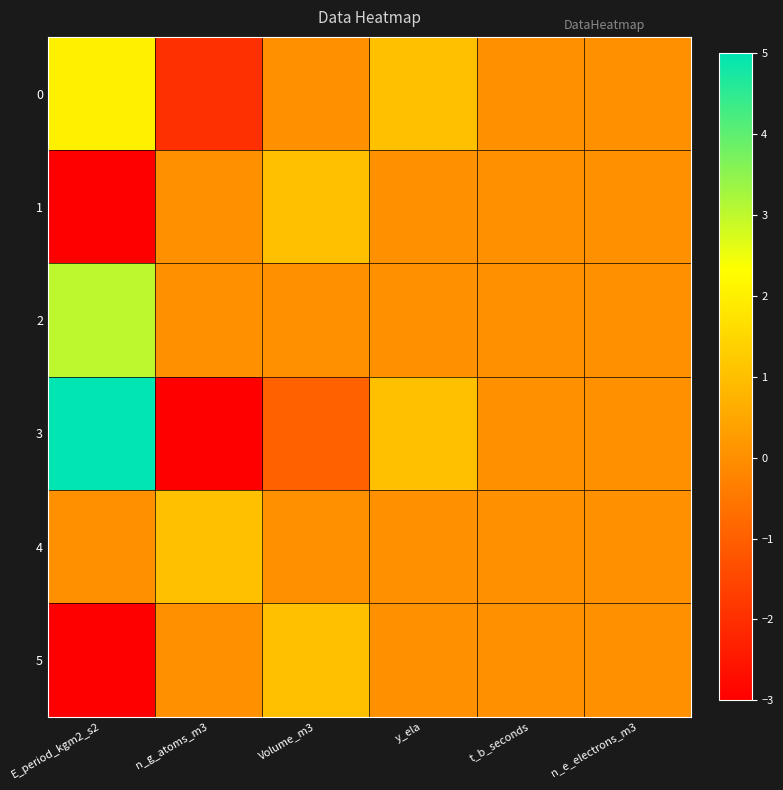

Reading right to left, extract all data points from this chart.

0: n_e_electrons_m3=0	t_b_seconds=0	y_ela=1	Volume_m3=0	n_g_atoms_m3=-2	E_period_kgm2_s2=2
1: n_e_electrons_m3=0	t_b_seconds=0	y_ela=0	Volume_m3=1	n_g_atoms_m3=0	E_period_kgm2_s2=-3
2: n_e_electrons_m3=0	t_b_seconds=0	y_ela=0	Volume_m3=0	n_g_atoms_m3=0	E_period_kgm2_s2=3
3: n_e_electrons_m3=0	t_b_seconds=0	y_ela=1	Volume_m3=-1	n_g_atoms_m3=-3	E_period_kgm2_s2=5
4: n_e_electrons_m3=0	t_b_seconds=0	y_ela=0	Volume_m3=0	n_g_atoms_m3=1	E_period_kgm2_s2=0
5: n_e_electrons_m3=0	t_b_seconds=0	y_ela=0	Volume_m3=1	n_g_atoms_m3=0	E_period_kgm2_s2=-3